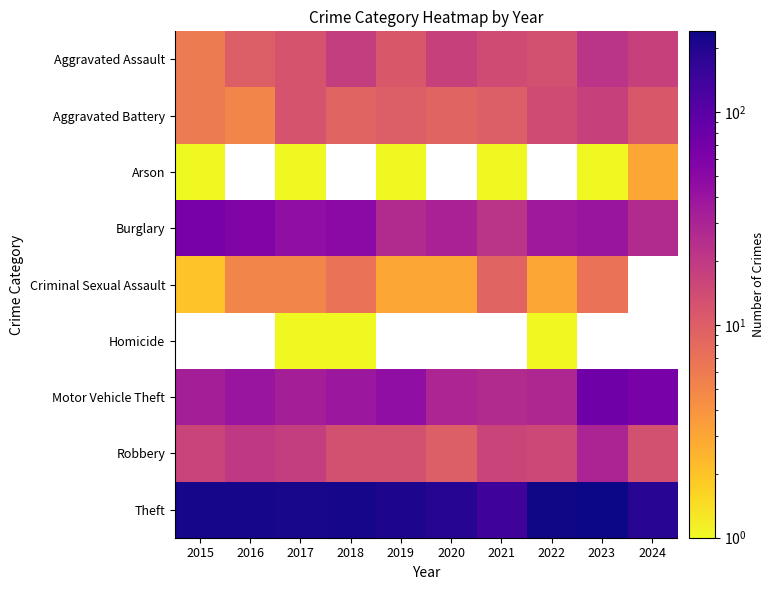

Which series has the largest total across all categories?

Theft